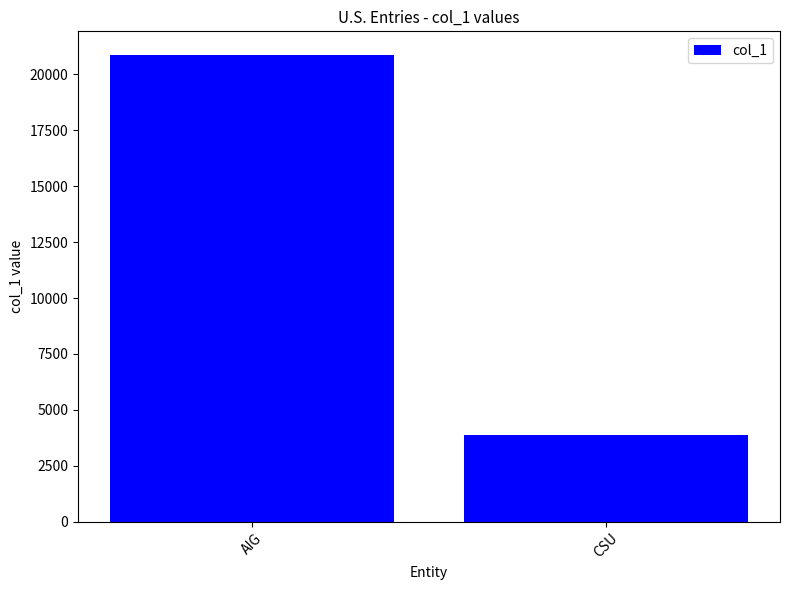

What is the sum of the values at AIG and CSU?

24763